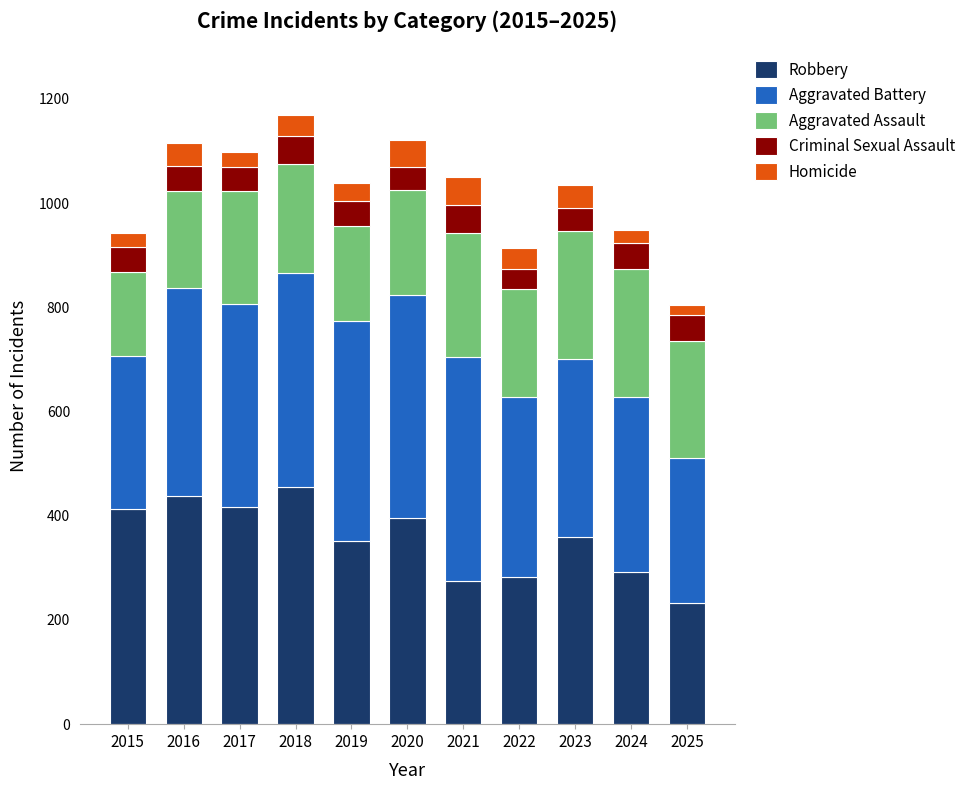

What is the difference between the second highest and minimum values in the Robbery series?

206